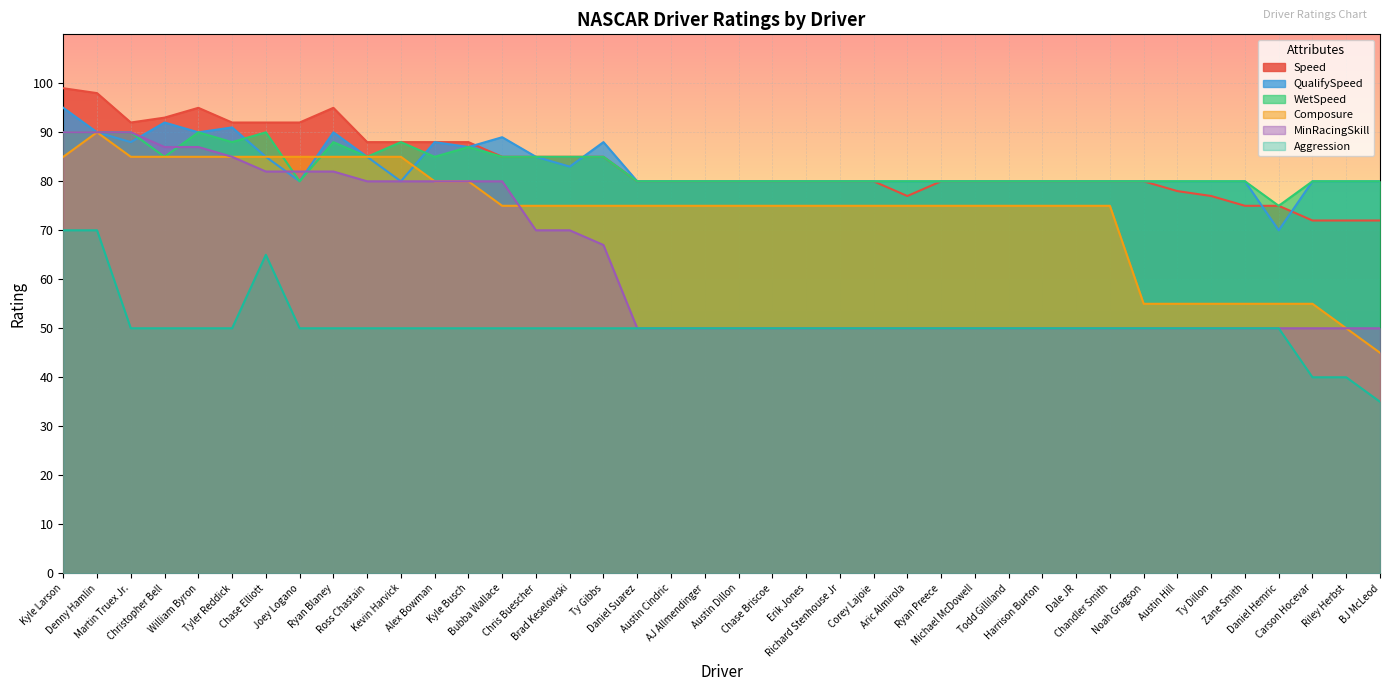

True or false: QualifySpeed has more than 0 interior local peaks.

True